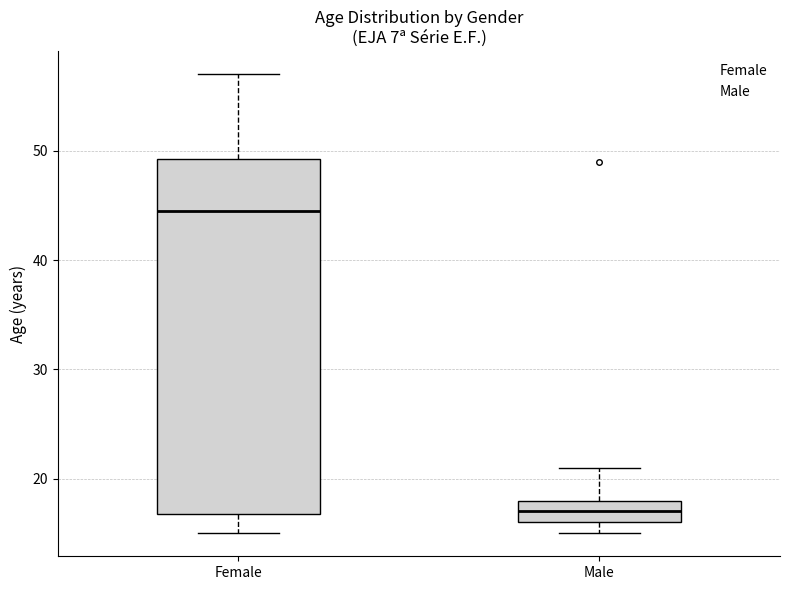

Reading left to right, transcribe this box plot: for each box, give where its median line is, the range the box spans, and where its two whiskers end, as read against the y-axis. The values are not printed on the chart, so give them approximately, as read against the axis.

Female: median 45, box 17 to 49, whiskers 15 to 57
Male: median 17, box 16 to 18, whiskers 15 to 21